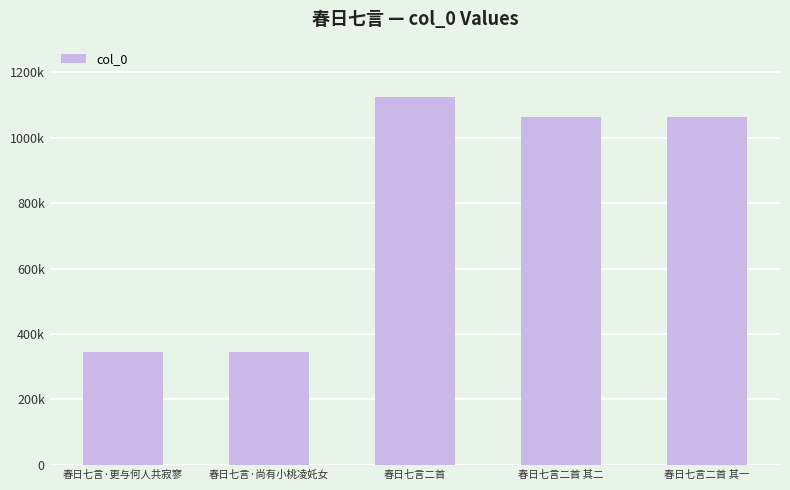

Reading left to right, what are all the values shown in this chart?

春日七言·更与何人共寂寥=345384	春日七言·尚有小桃凌奼女=345435	春日七言二首=1124613	春日七言二首 其二=1063386	春日七言二首 其一=1063385